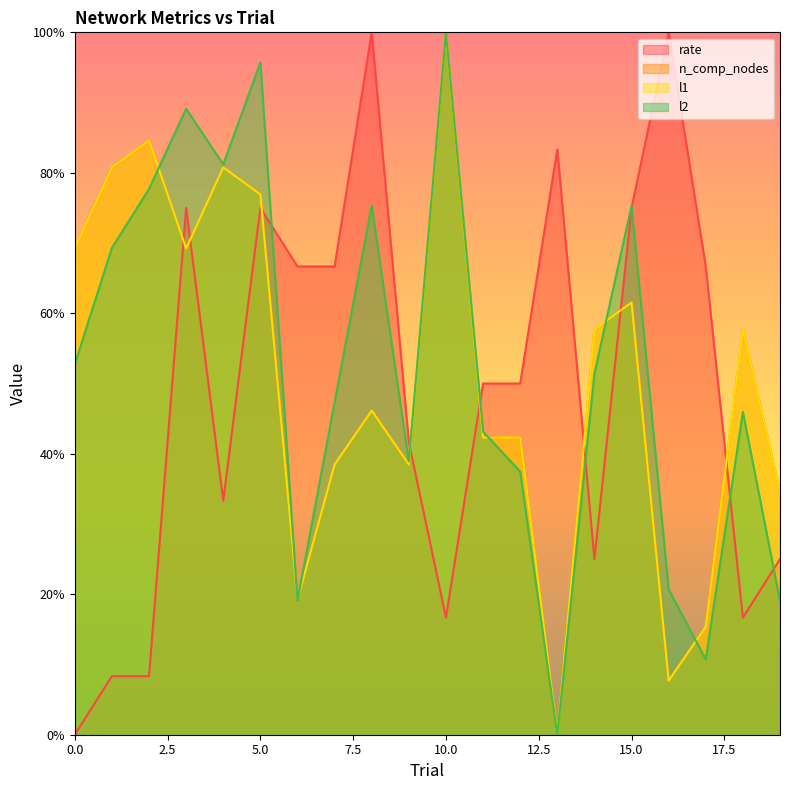

Where is the first local minimum for l2?

4